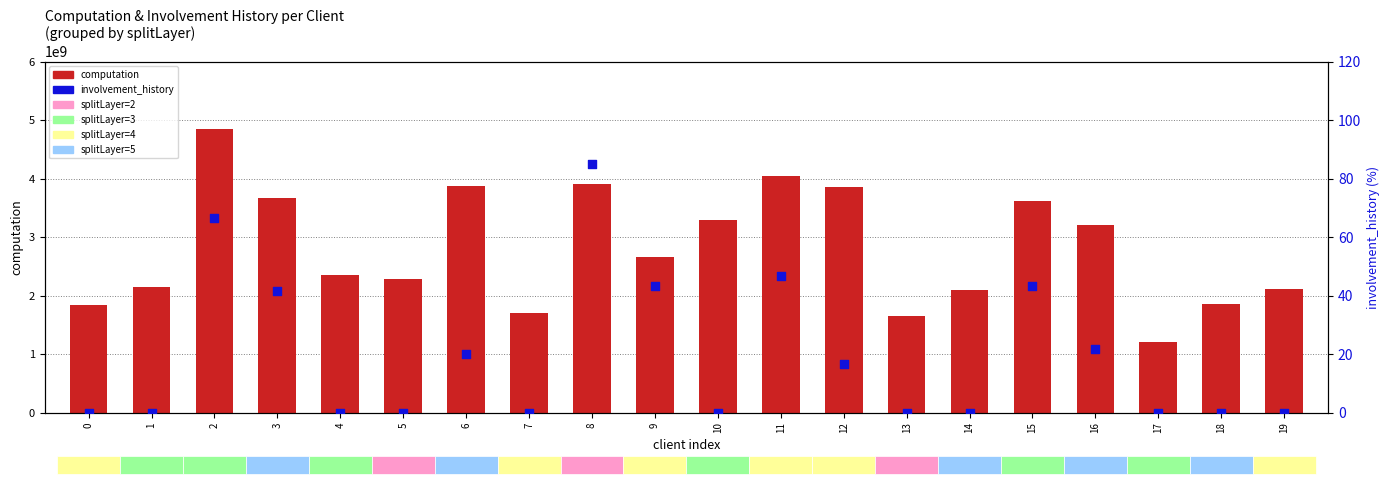

Which series has the largest Y range (max minus min)?

computation